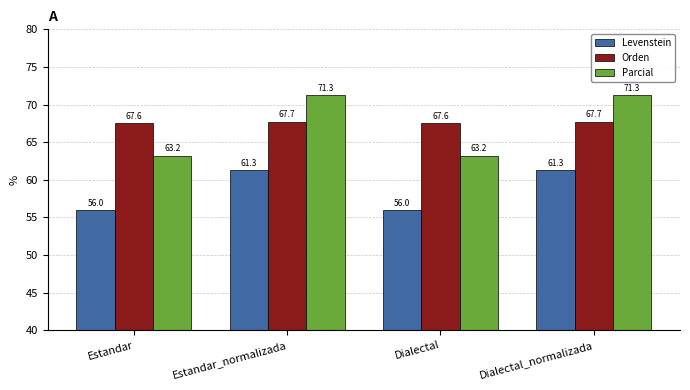

How many data points does each series have?

4